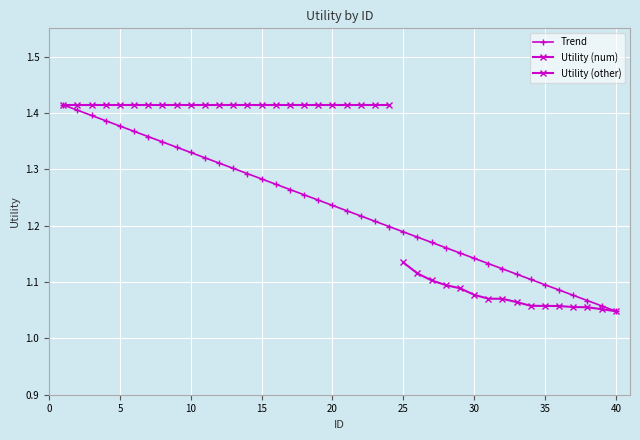

The chart shows a value of 0.3 at 14. True or false?

False